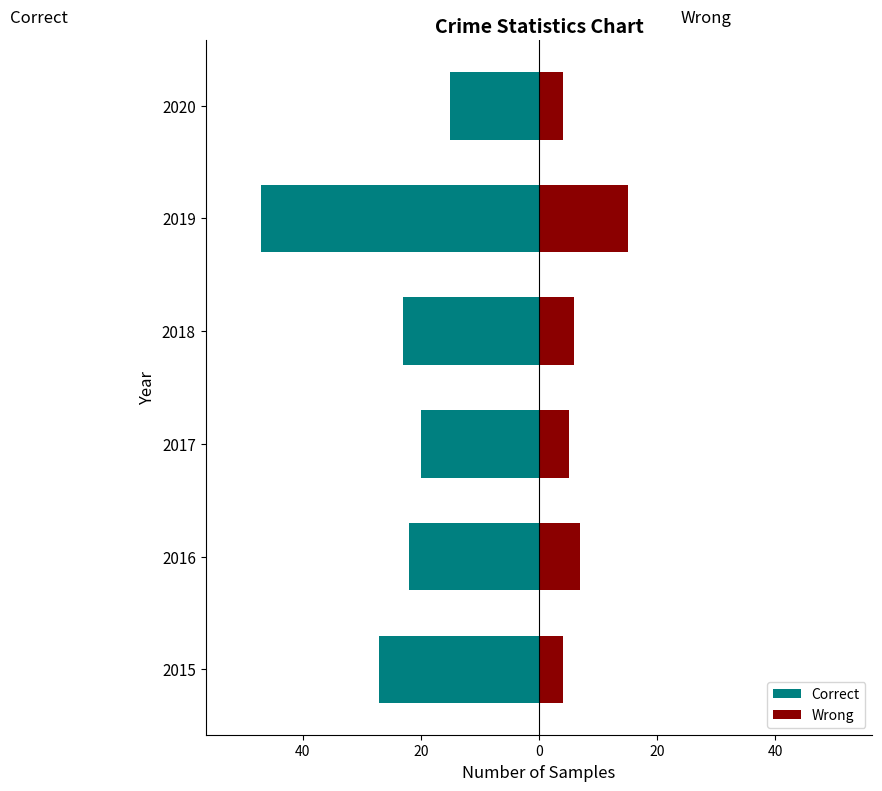

At how many categories does at least one series exceed -46?

6